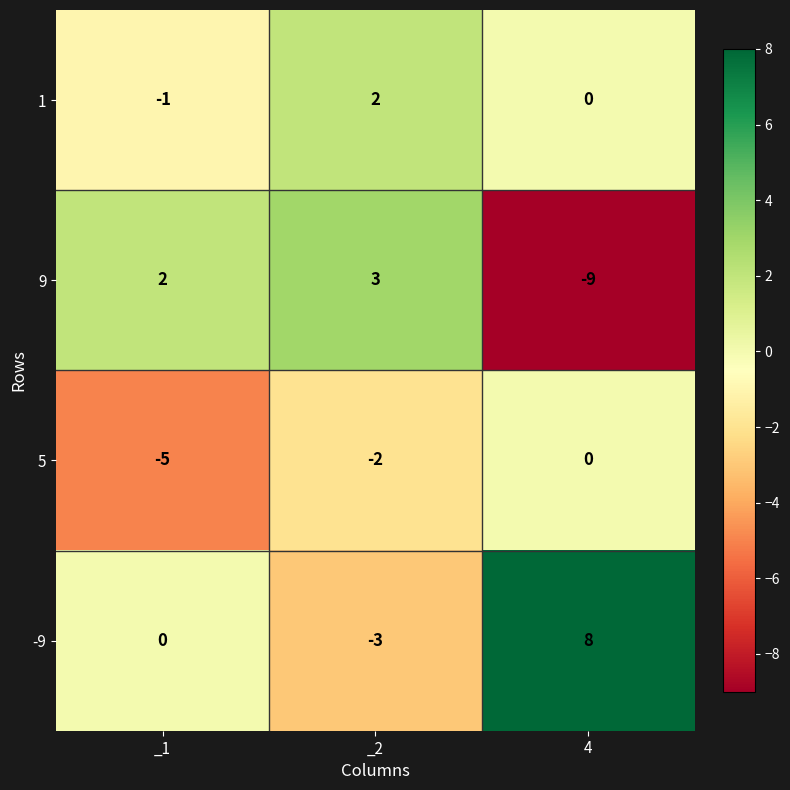

True or false: 9 has a value of 4 at _2.

False